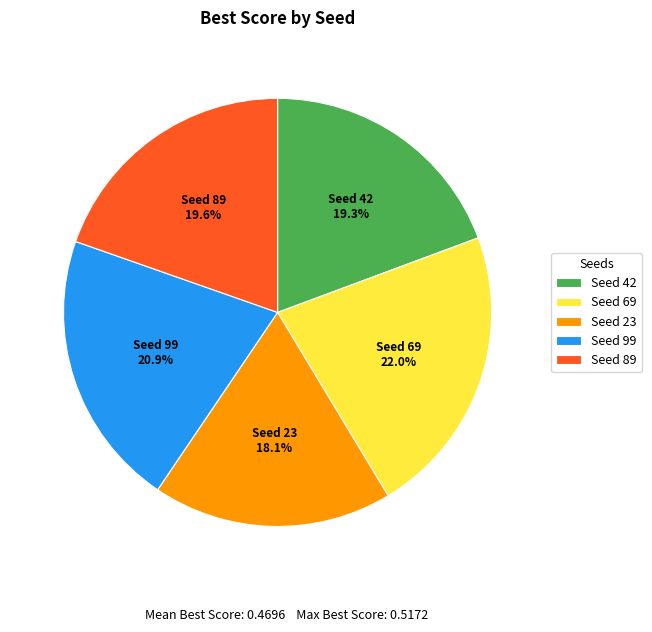

How many slices are in this pie chart?

5